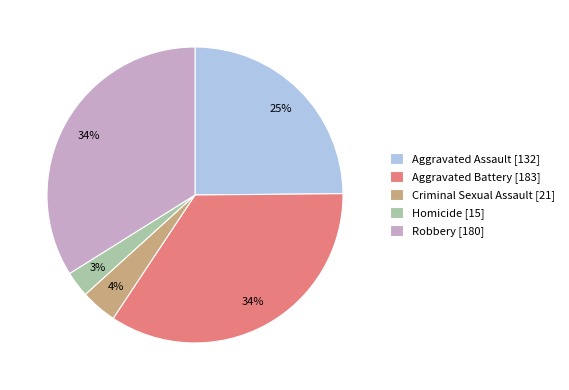

How many slices are in this pie chart?

5